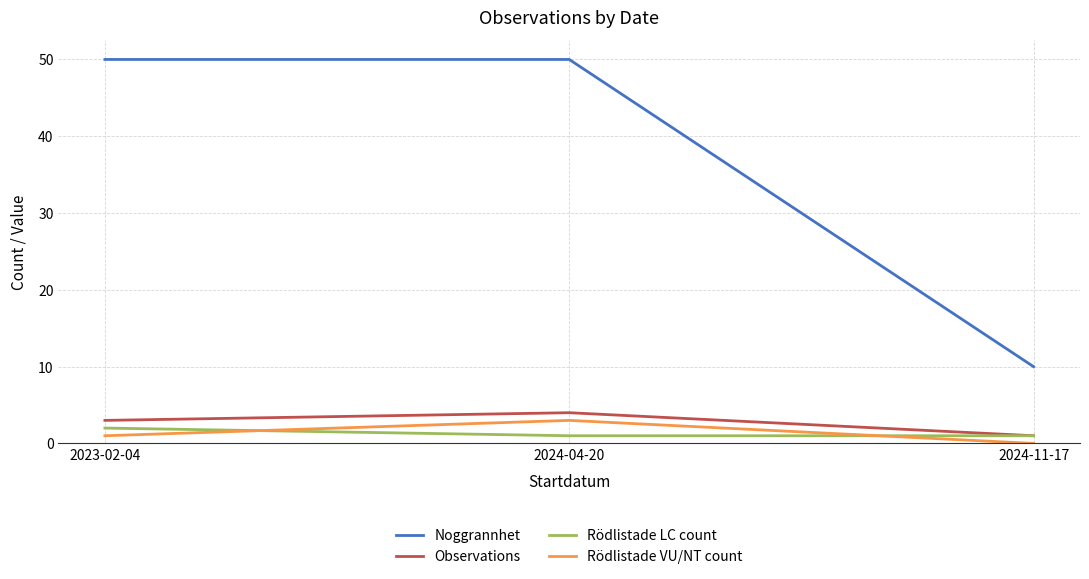

At which category is the sum across all series the highest?

2024-04-20